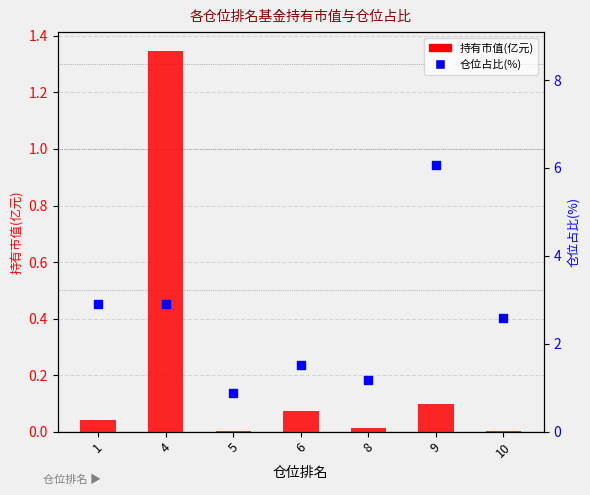

Which series has the widest spread of Y values?

仓位占比(%)